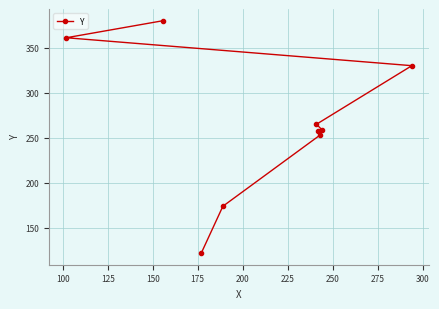

Count the number of data series in this chart.

1